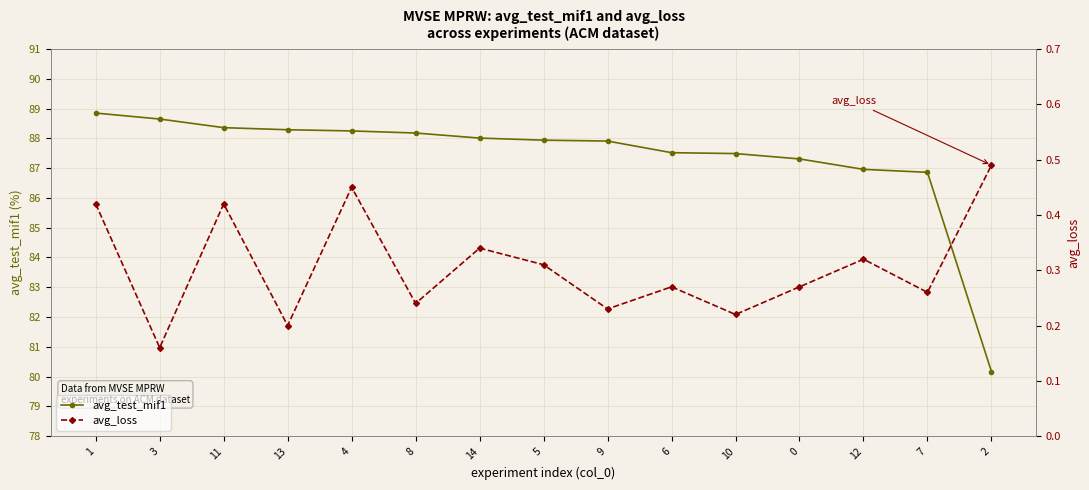

Between 14 and 5, which is larger?

14